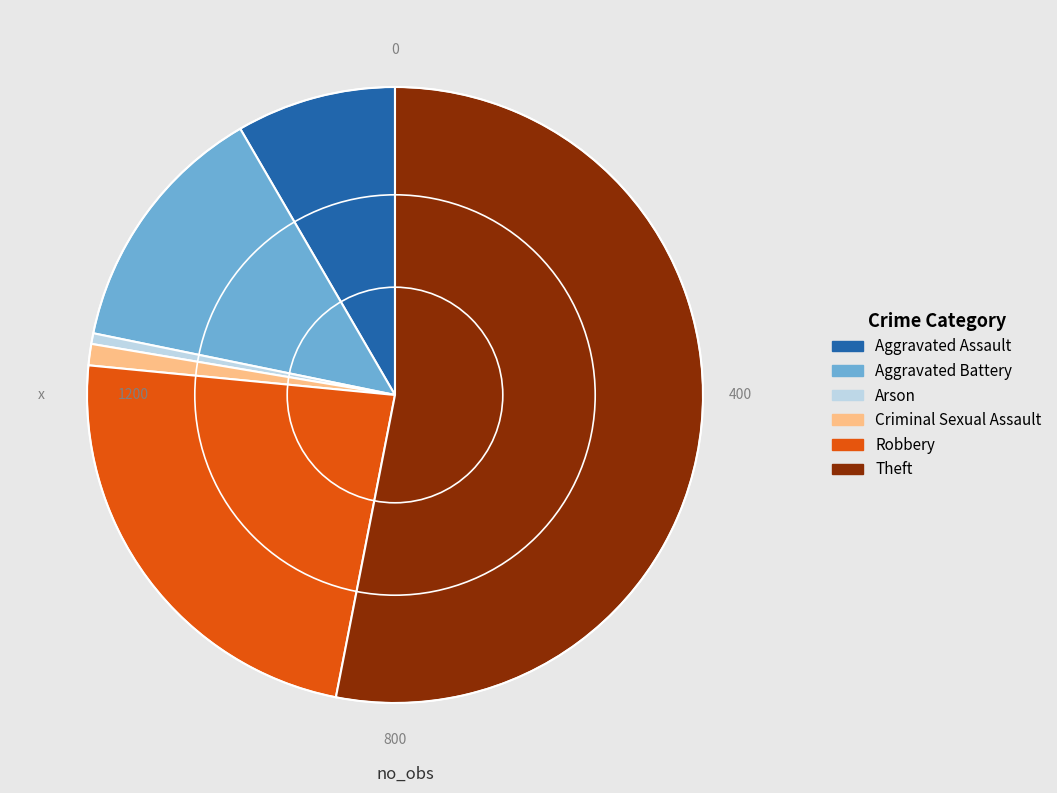

Is the sum of Theft and Criminal Sexual Assault greater than half?

Yes